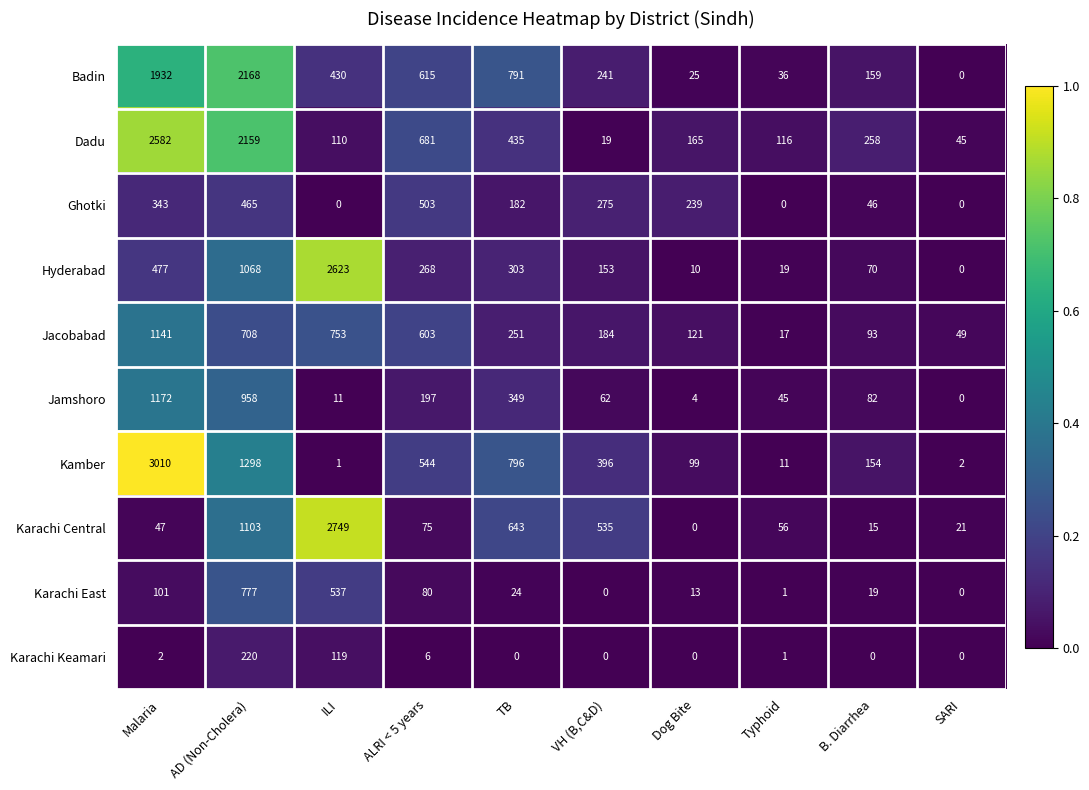

At which label does Jamshoro first exceed 82?

Malaria